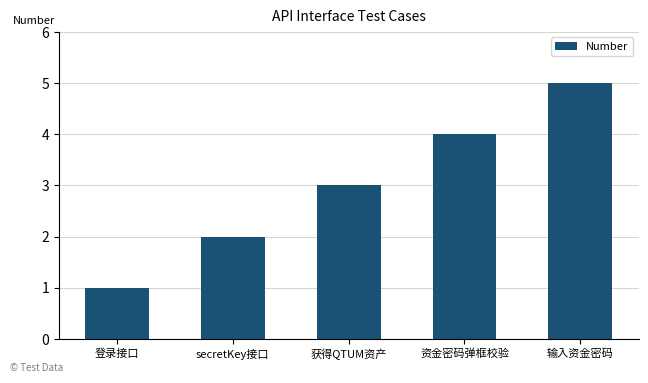

The value at 获得QTUM资产 is 5. True or false?

False